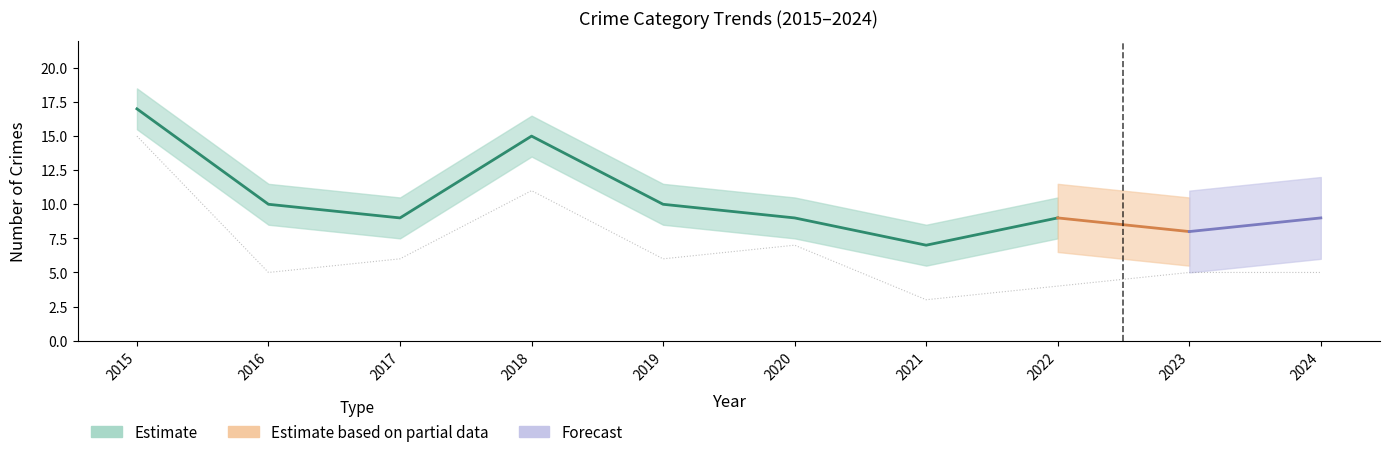

Where does the Robbery series first go above 6?

2015